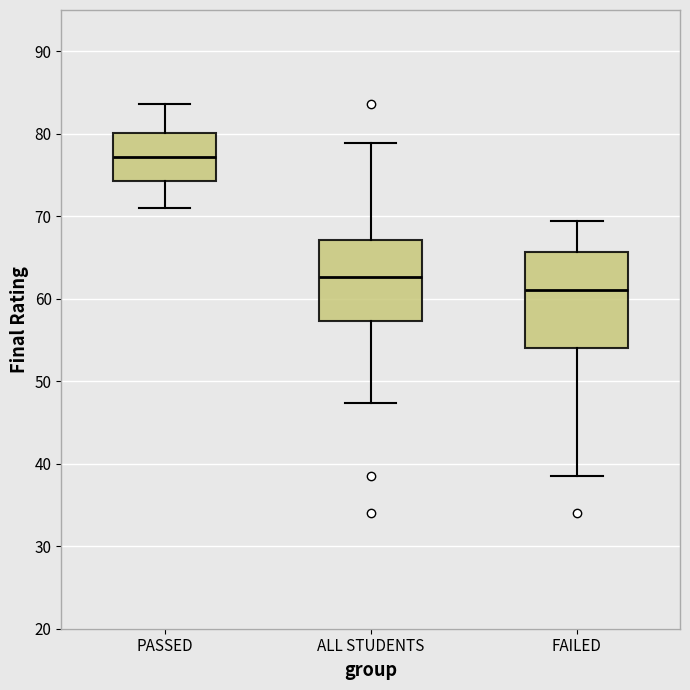

Comparing the boxes themselves (not the whiskers), which one is the tallest?

FAILED